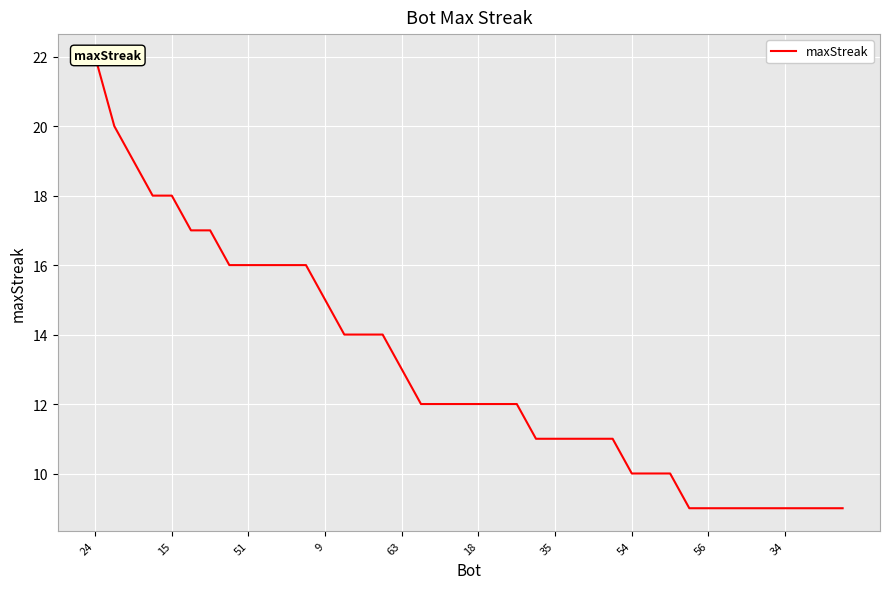

What is the sum of all values?

519